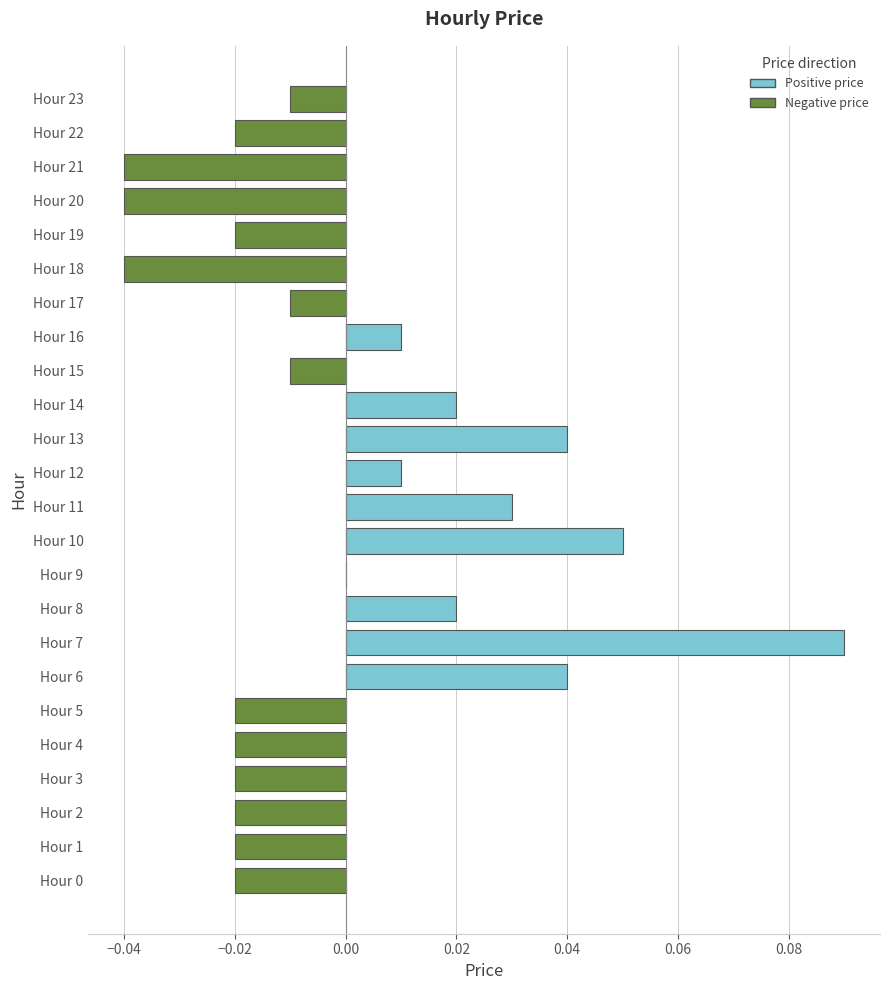

List the series in order of their overall mean, lowest first.

Negative price, Positive price